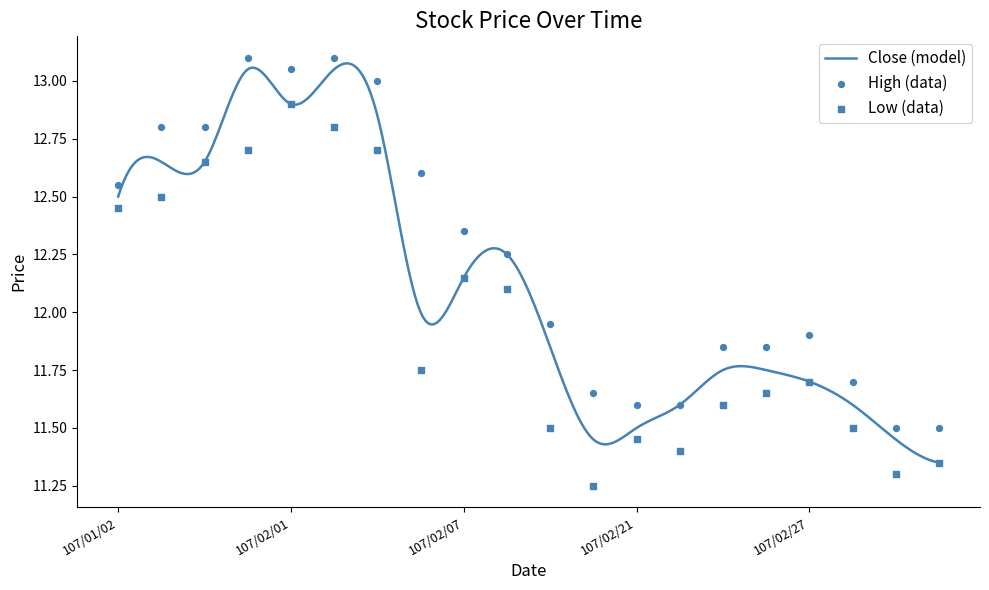

What is the total value across all series at 107/01/04?

25.5